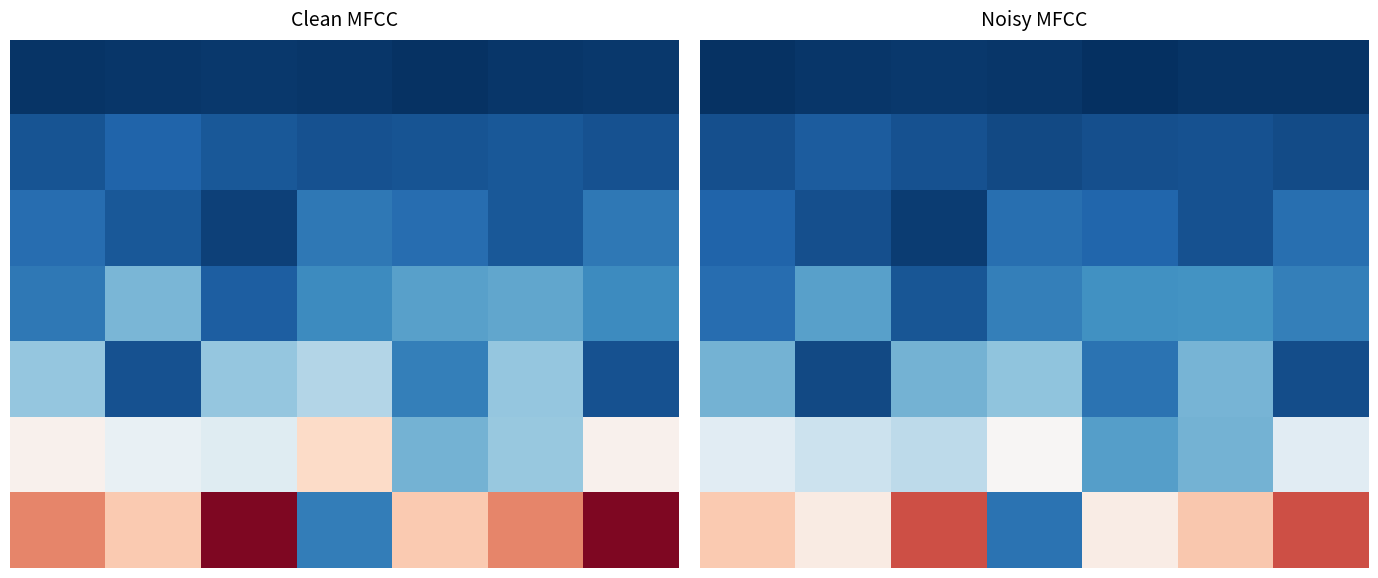

Reading left to right, what are all the values shown in this chart?

row_0: 0=460.2	1=1035.4	2=1125.2	3=824.2	4=108.1	5=558.6	6=720.9
row_1: 0=4180.7	1=5874.7	2=4561.8	3=3460.9	4=4242.9	5=4636.5	6=3575.9
row_2: 0=6974.6	1=4340.5	2=1778.0	3=8506.4	4=7124.7	5=4405.2	6=8558.6
row_3: 0=8368.7	1=15948.8	2=5113.3	3=11057.6	4=13754.1	5=14201.8	6=11092.5
row_4: 0=18415.4	1=3501.9	2=18424.5	3=20805.8	4=9063.5	5=18629.3	6=4053.4
row_5: 0=31116.5	1=27473.8	2=25955.6	3=35496.0	4=15680.6	5=18328.7	6=30928.6
row_6: 0=44107.6	1=37841.1	2=57425.8	3=9226.5	4=37482.5	5=44399.0	6=57598.5